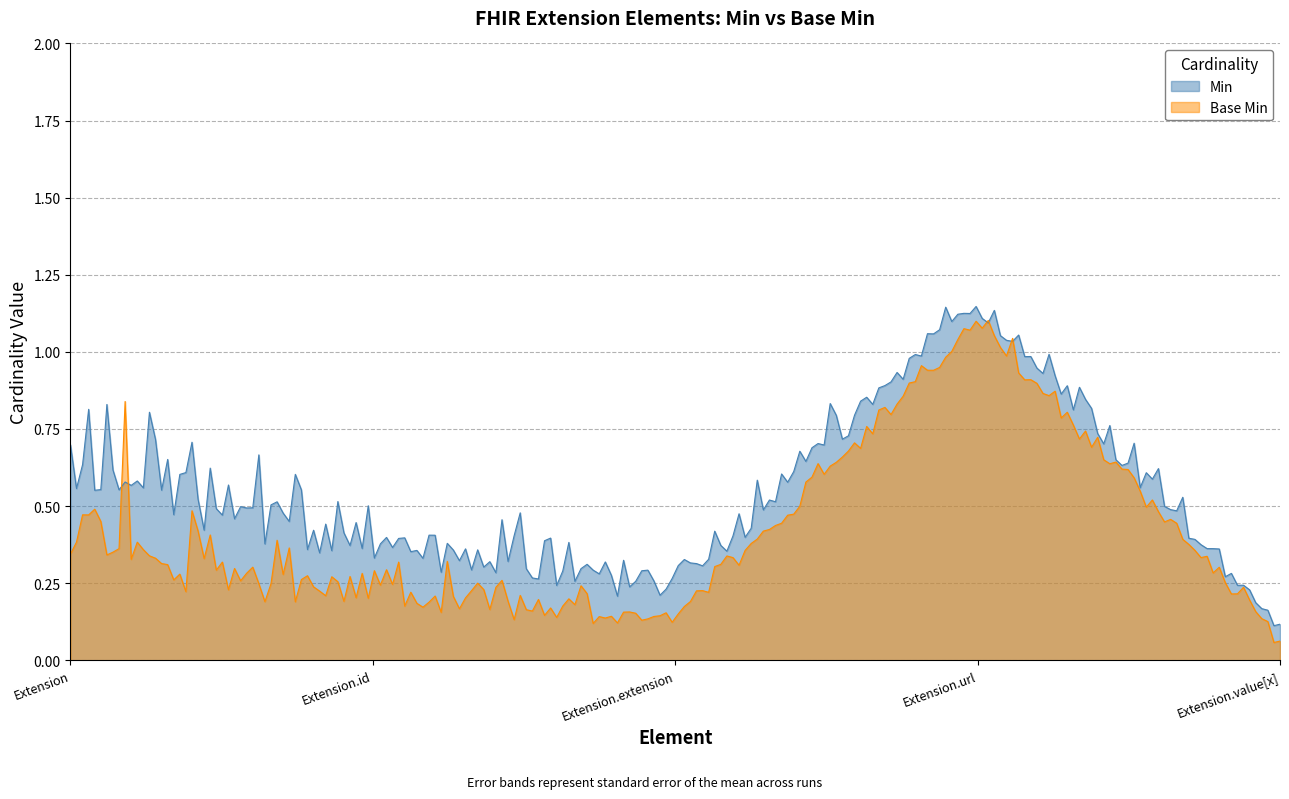

List the series in order of their overall mean, highest first.

Min, Base Min